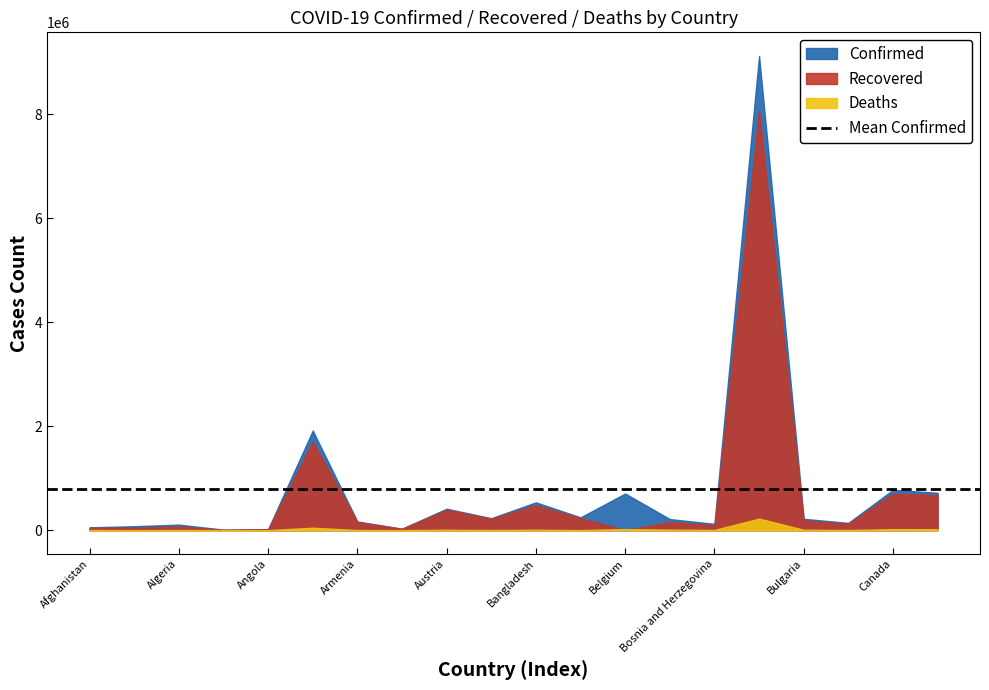

What is the difference between the maximum and second lowest values in the Confirmed series?

9098790